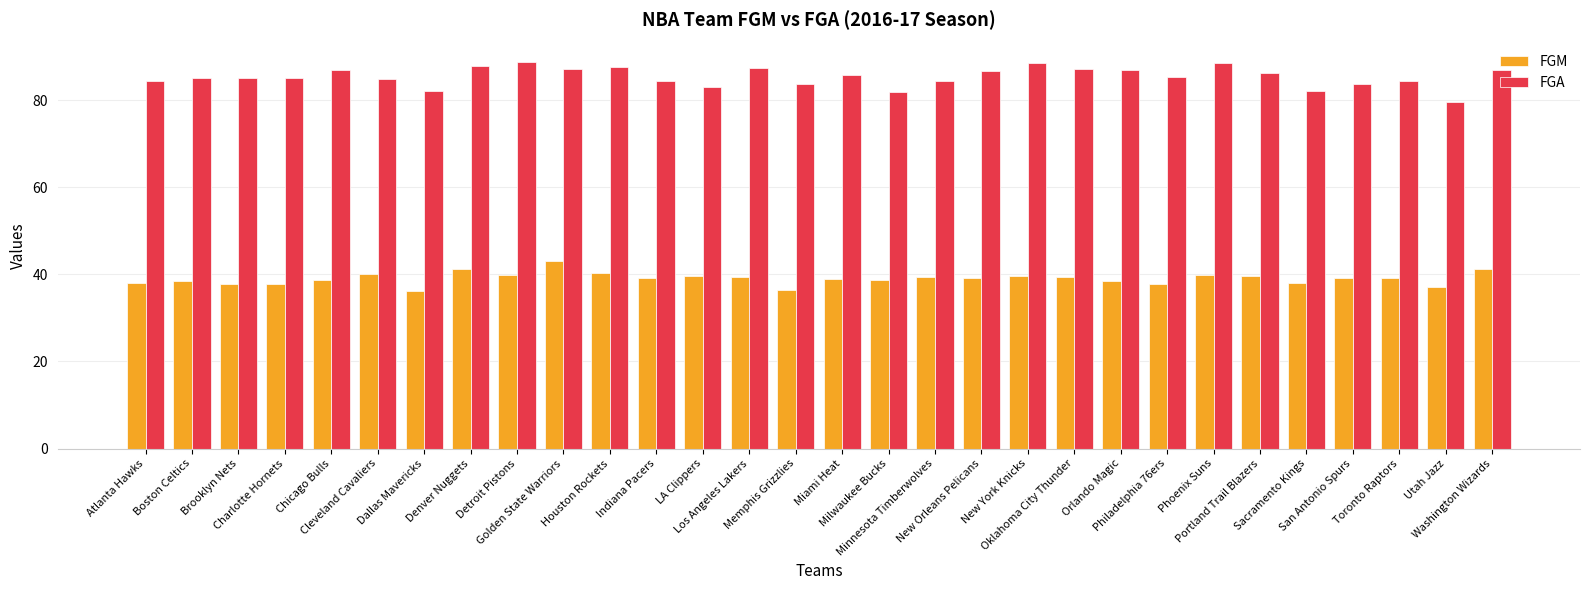

Rank the series by their maximum value, from highest to lowest.

FGA, FGM